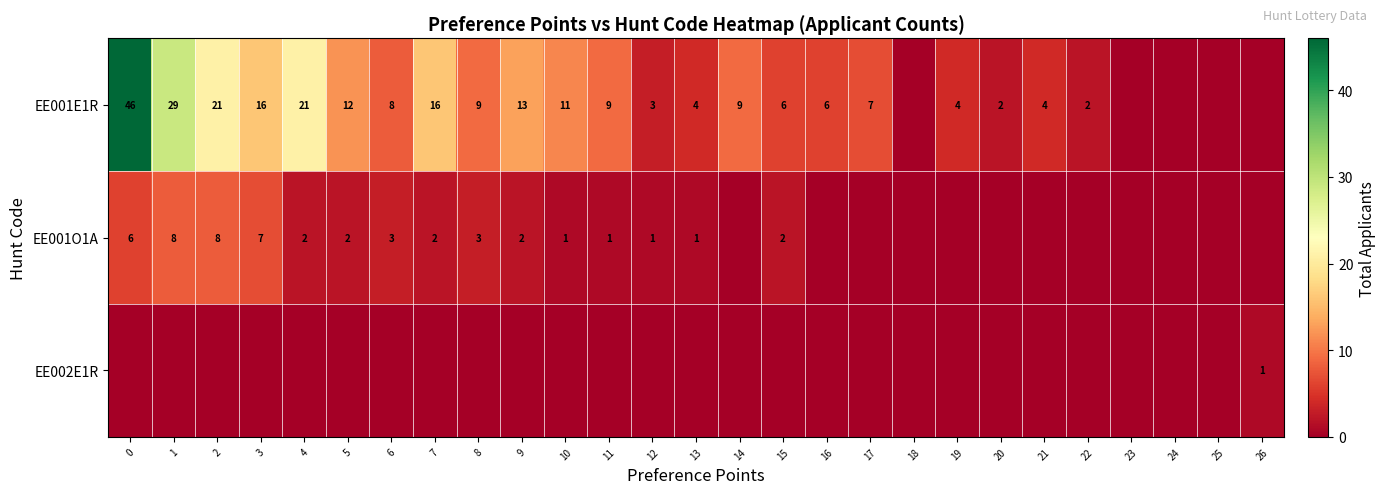

What is the difference between the highest and lowest values at 8?

9